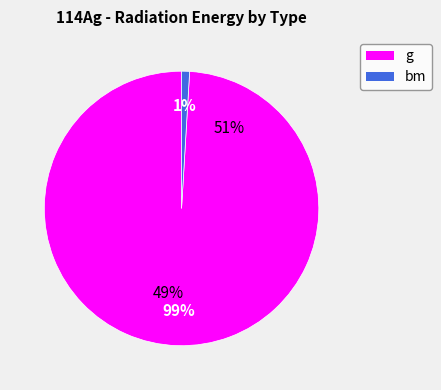

What percentage do g and bm together represent?

100.0%